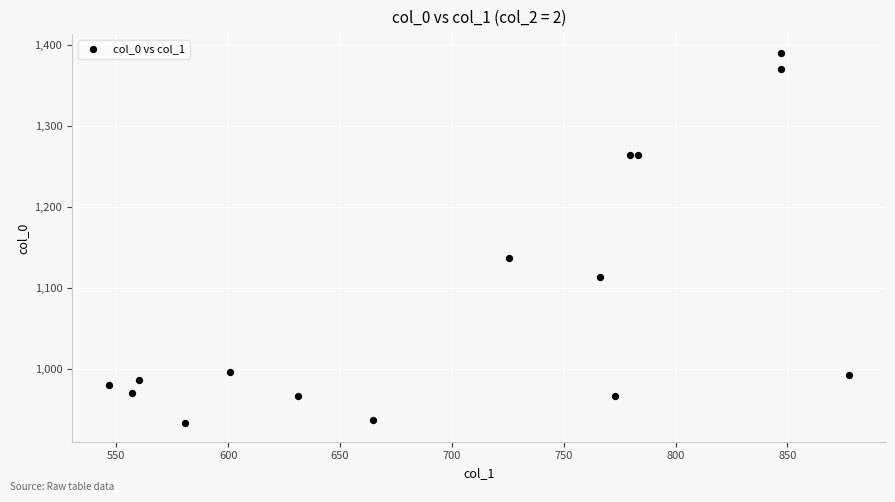

What Y value in the scatter plot is closest to 1161?

1136.7